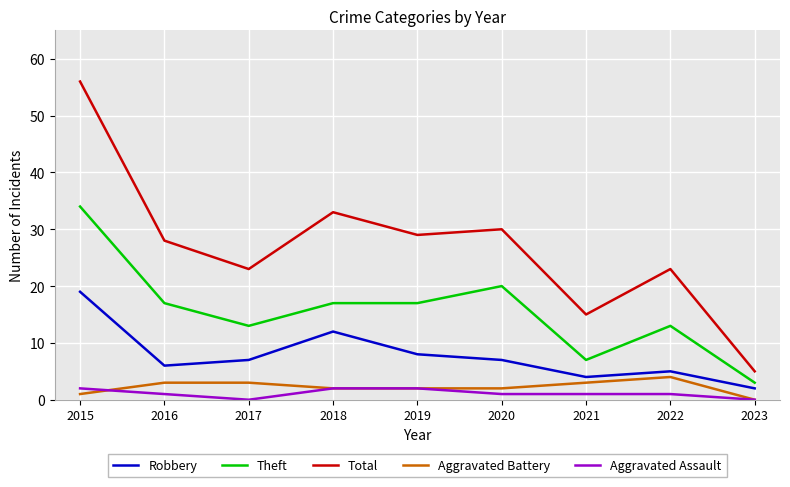

At 2017, list the series in order from smallest to largest.

Aggravated Assault, Aggravated Battery, Robbery, Theft, Total